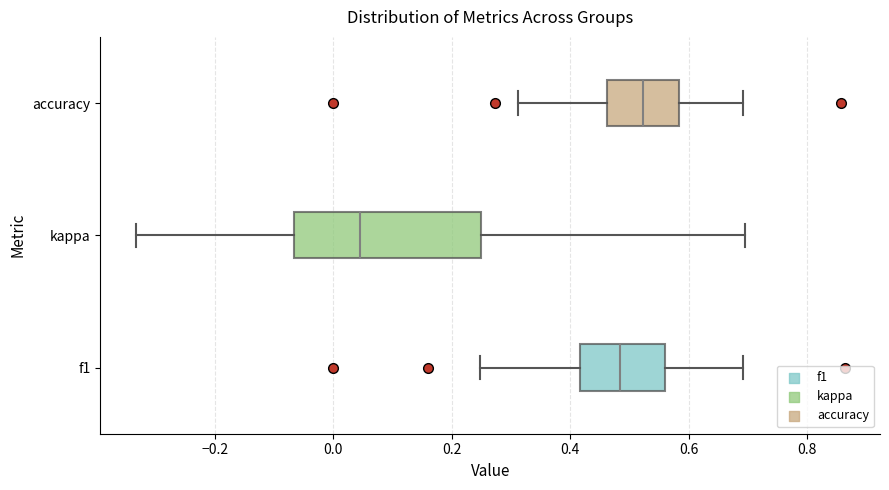

Which box is the widest, from its left edge to its right edge?

kappa